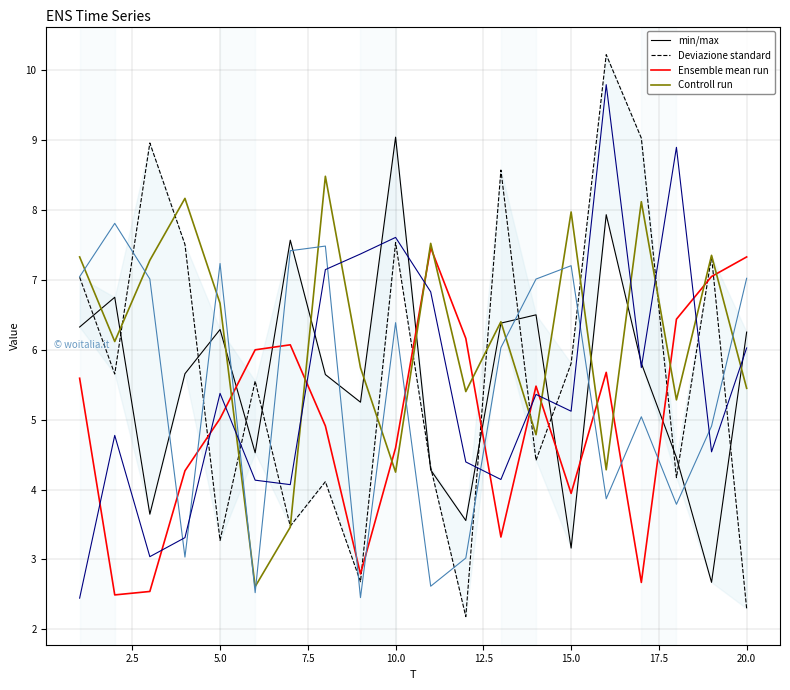

After their last crossing, which series has the higher values: x1 or x4?

x1